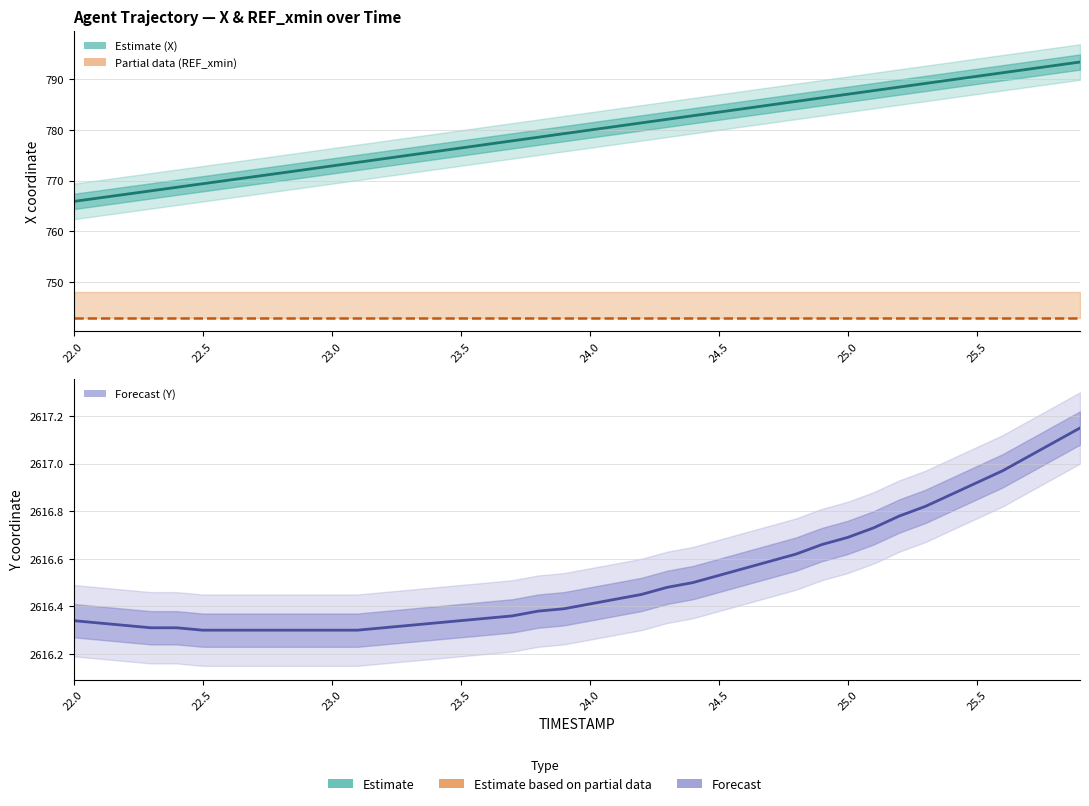

What is the value of the Y (Forecast) point at the 13th from the left?

2616.3